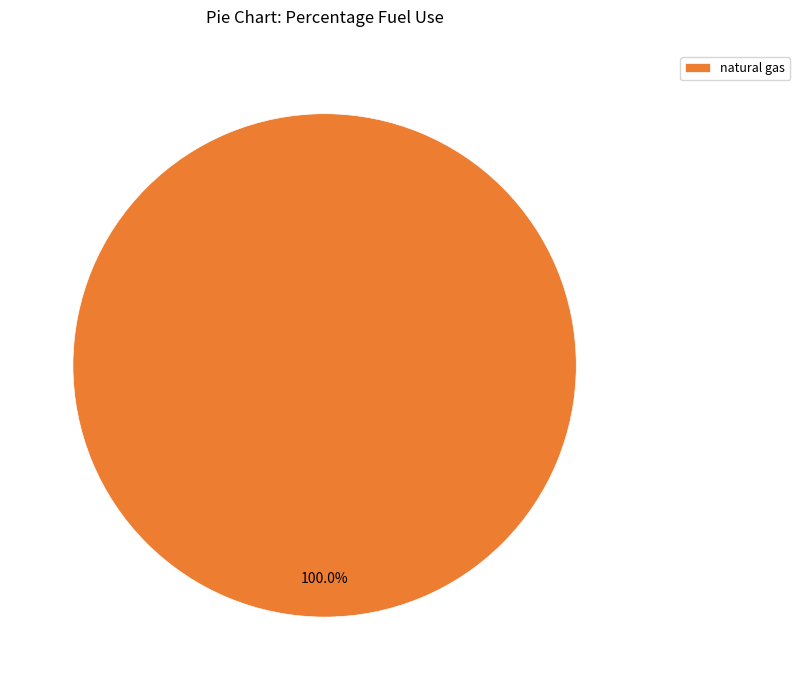

Which category accounts for the majority?

natural gas